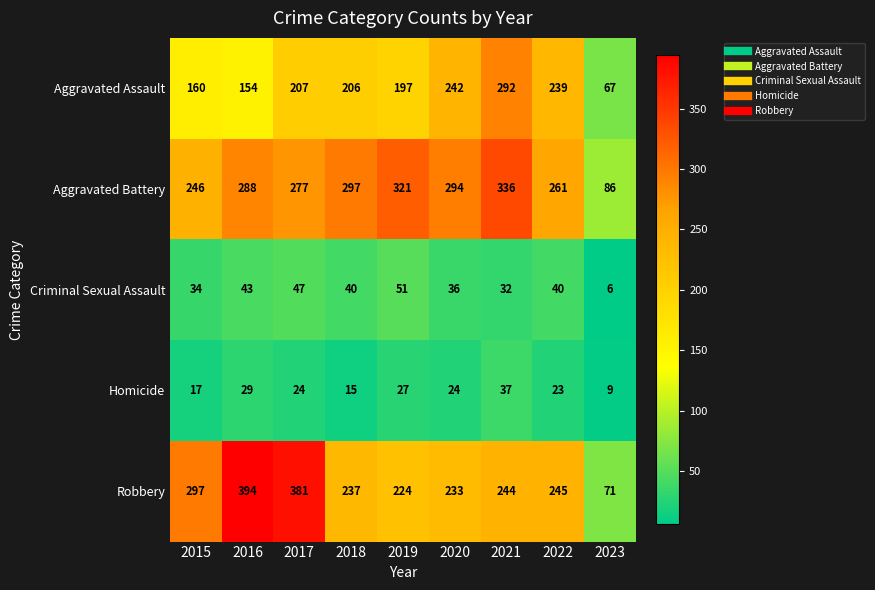

What is the difference between the maximum and second lowest values in the Criminal Sexual Assault series?

19